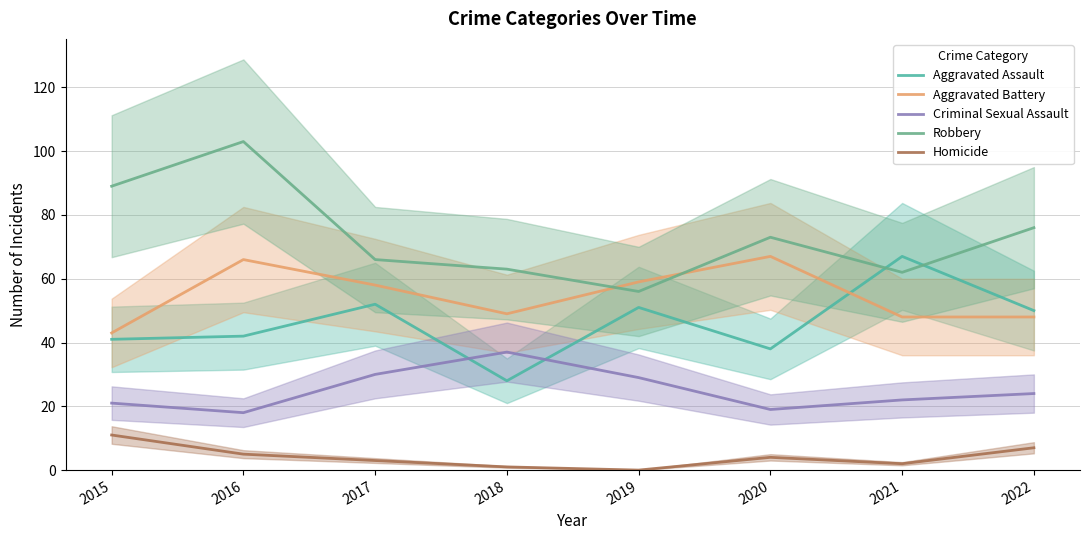

What are all the series names shown in the legend?

Aggravated Assault, Aggravated Battery, Criminal Sexual Assault, Robbery, Homicide